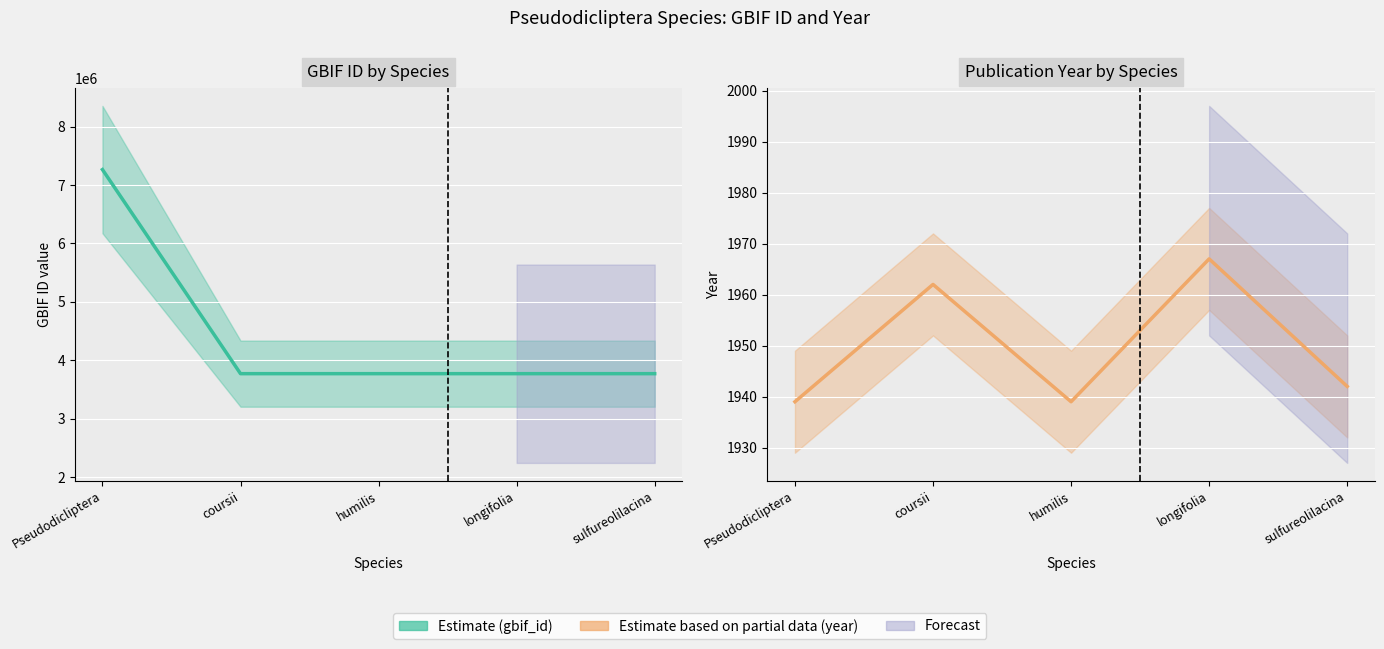

At which label does gbif_id estimate reach its peak?

Pseudodicliptera